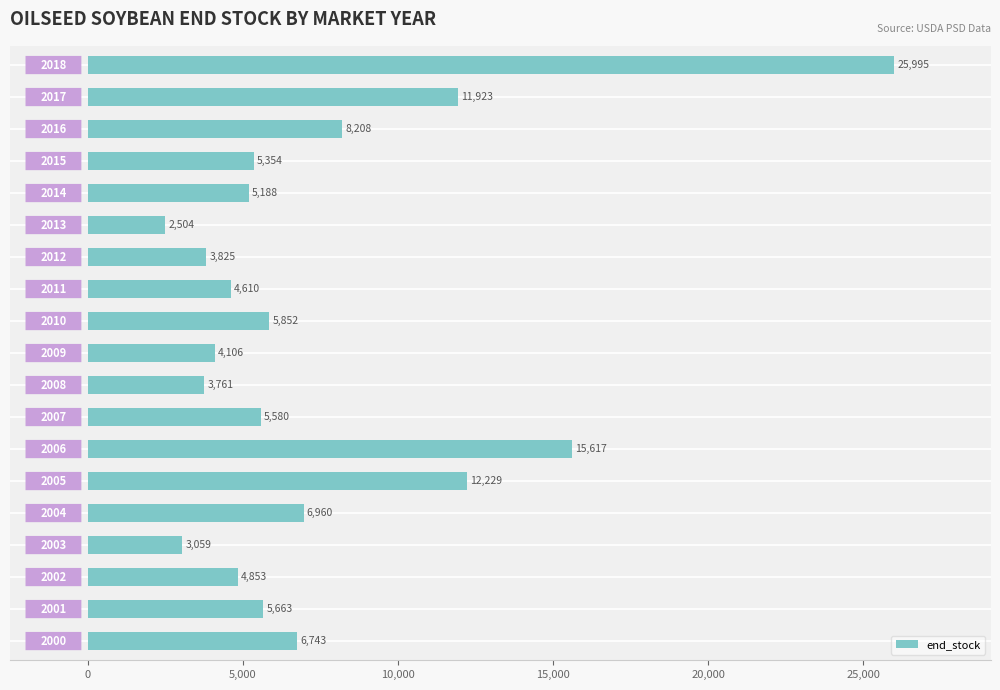

What is the difference between the second highest and second lowest values?

12558